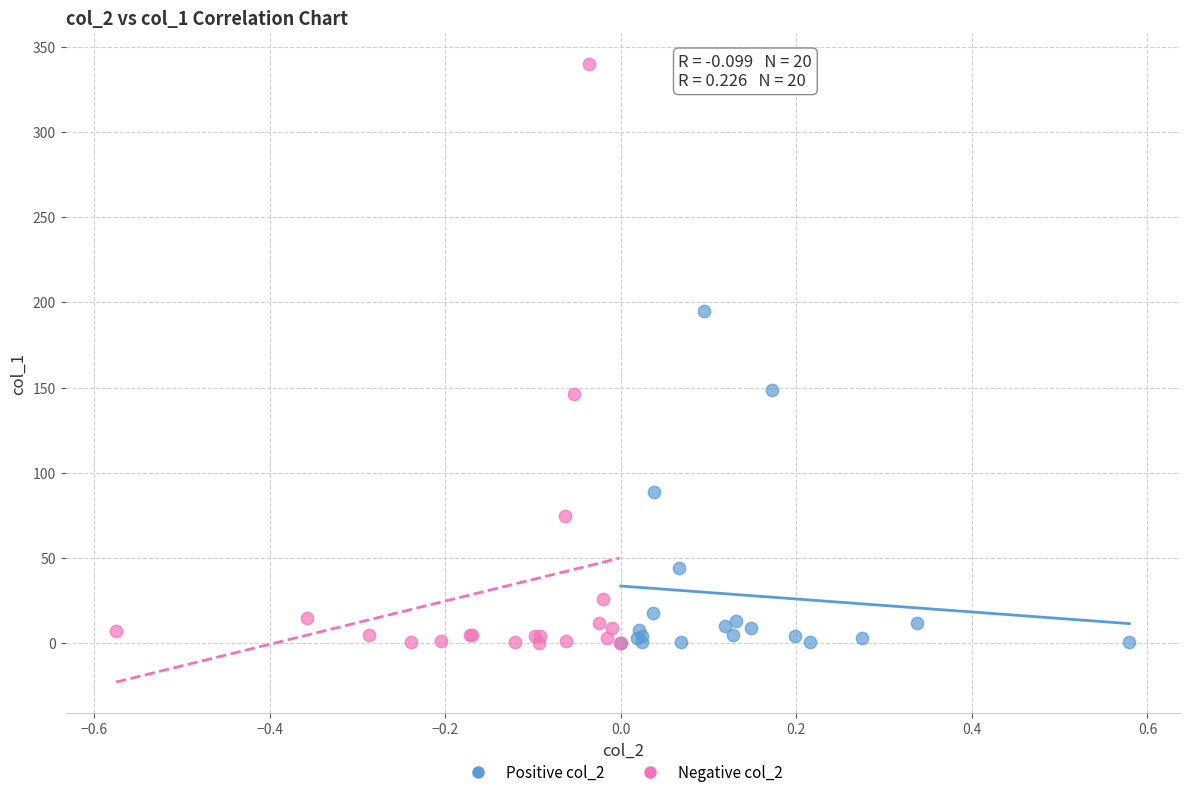

Which series has the widest spread of Y values?

Negative col_2